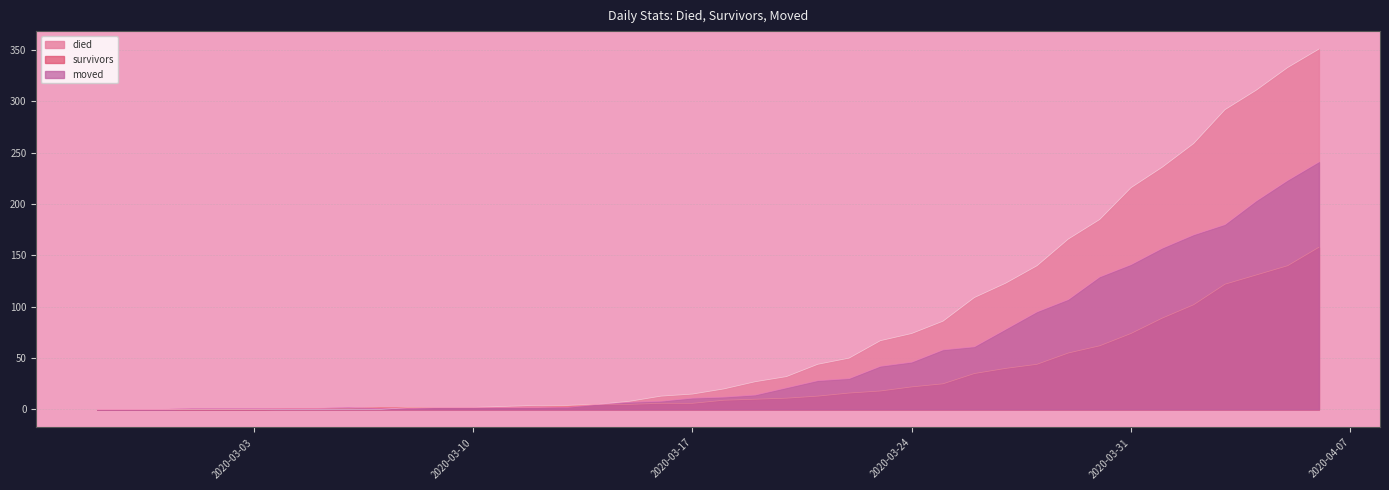

How many values in the survivors series exceed 9?

19